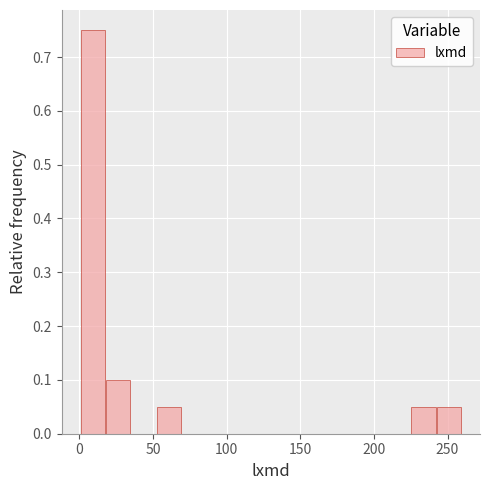

Read against the x-axis, roughly where is the centre of the tallest bar?

10